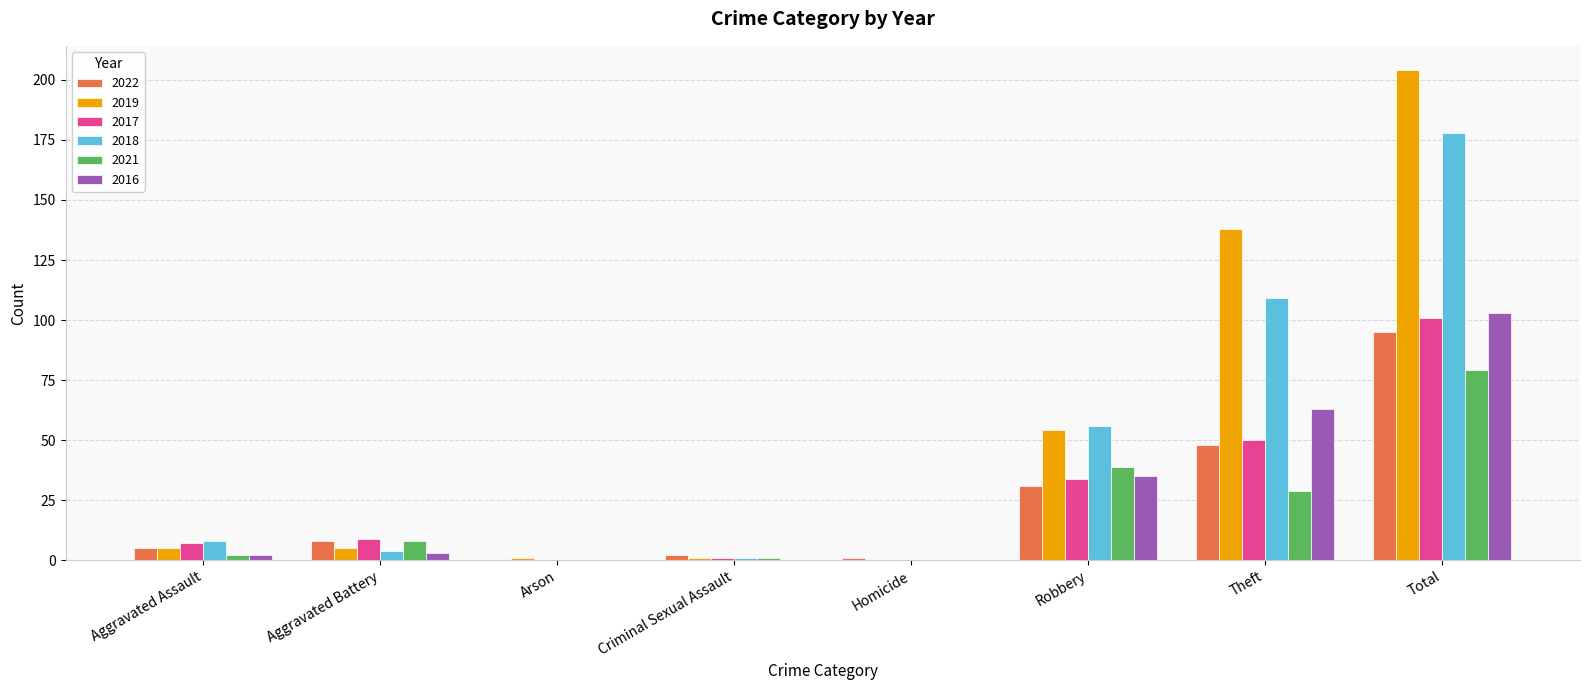

What is the total value across all series at Theft?

437